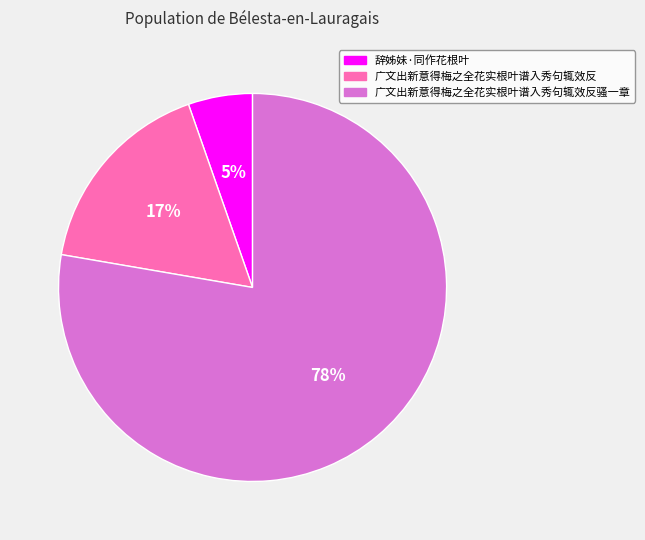

To the nearest percent, what is the average slice percentage?

33%